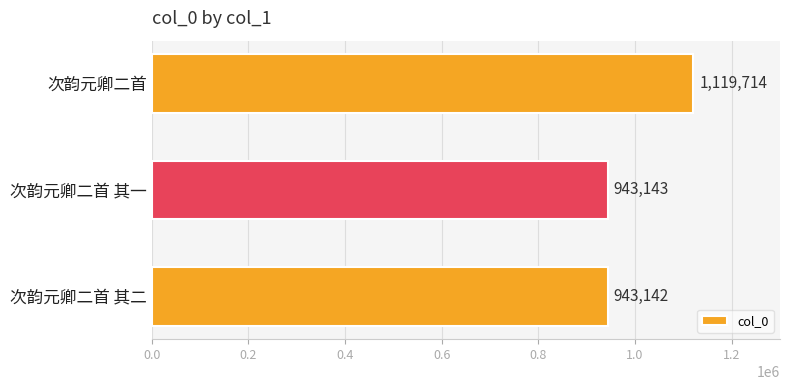

Count the number of categories in the chart.

3